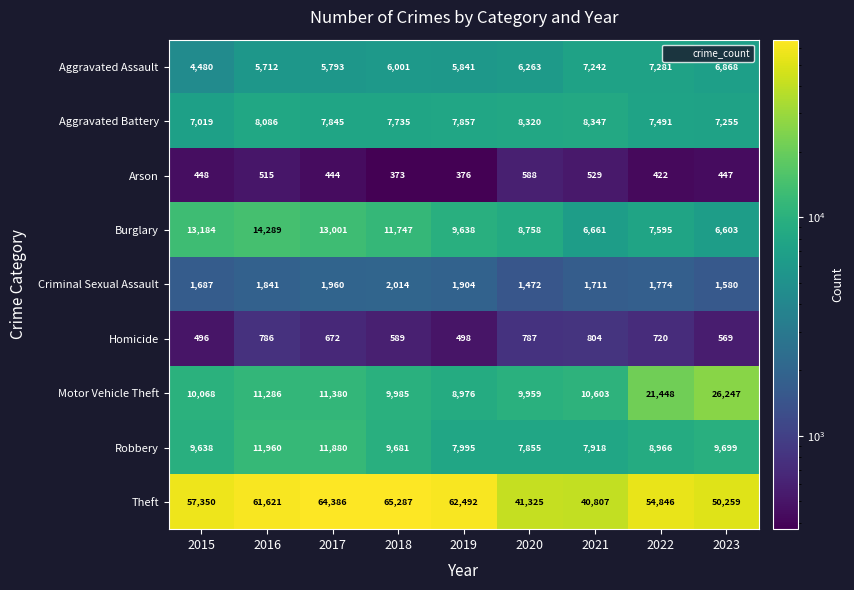

Is it true that Theft equals 42204 at 2018?

False